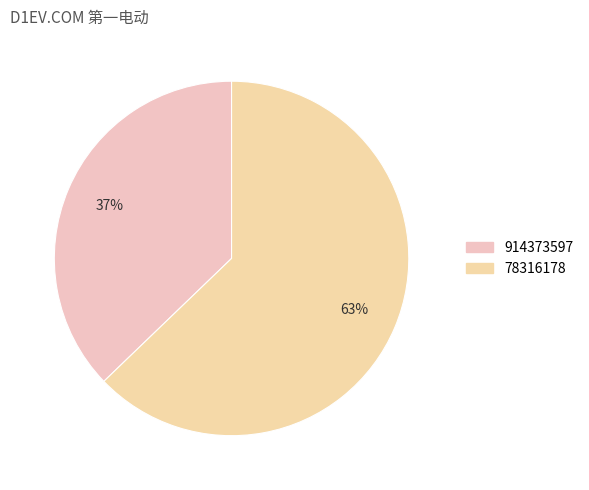

Which category accounts for the majority?

78316178